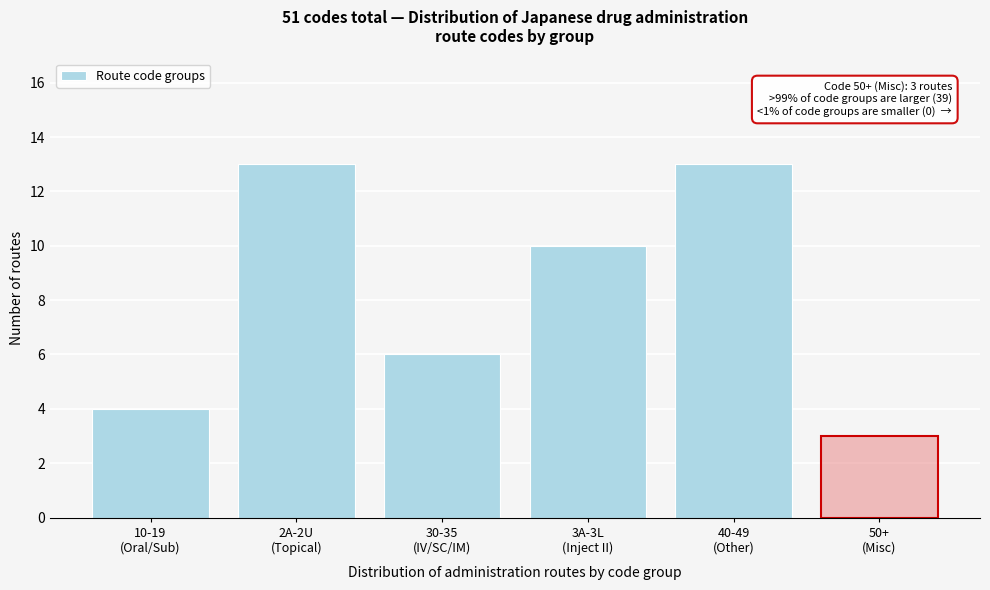

What is the average value?

8